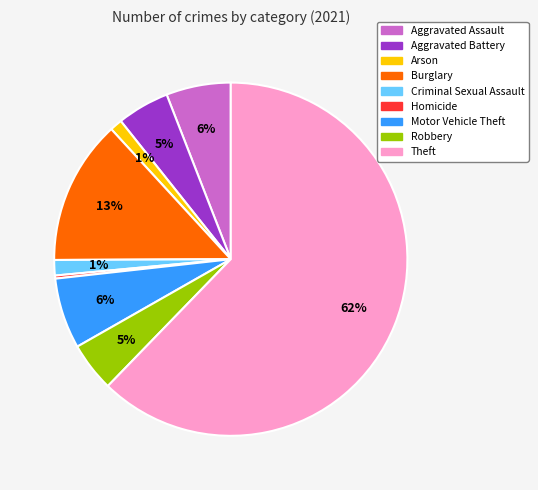

To the nearest percent, what is the combined percentage of Robbery and Motor Vehicle Theft?

11%